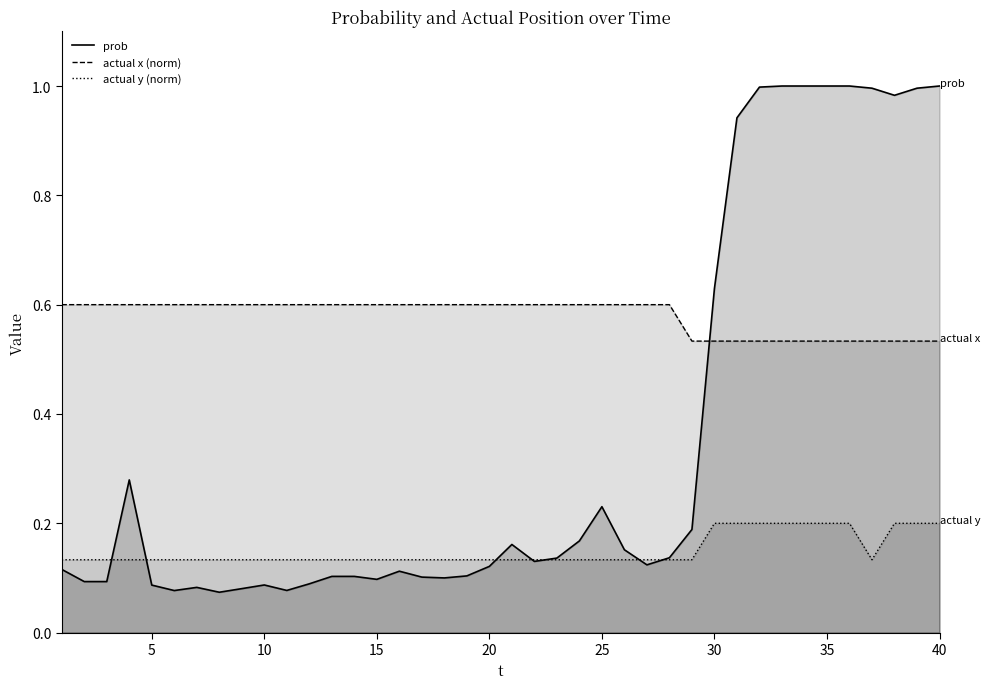

Which series has the widest spread of values?

prob